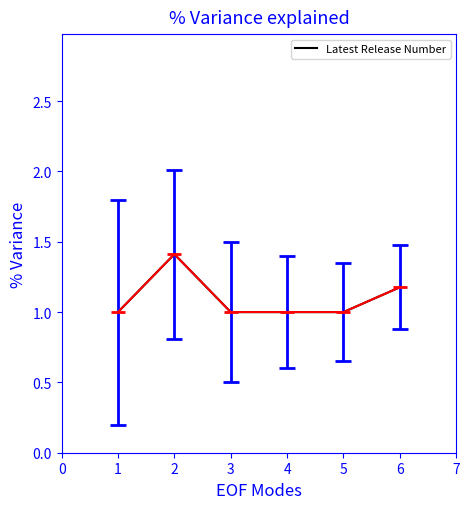

Count the number of categories in the chart.

6